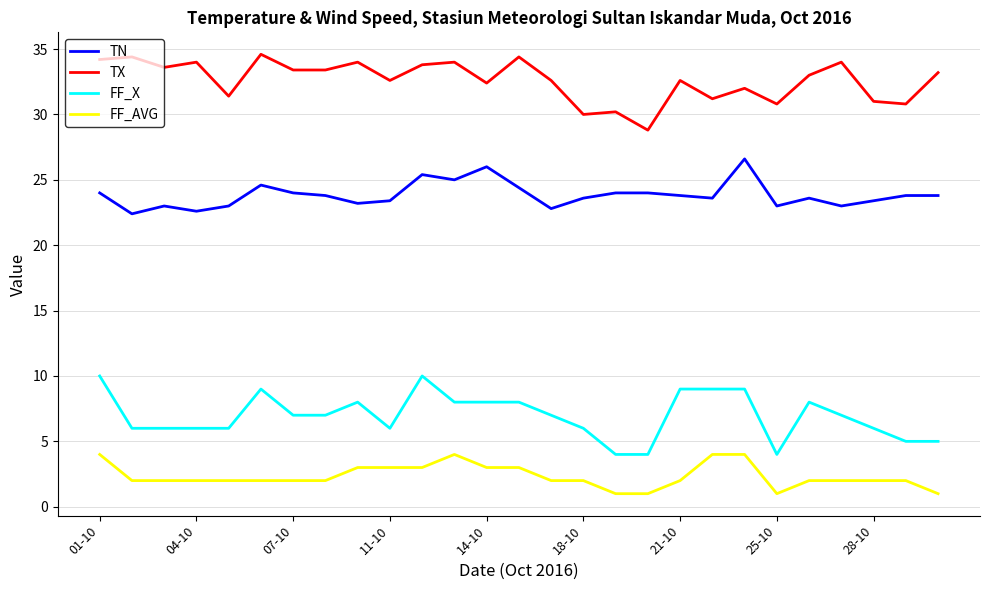

At how many categories does at least one series exceed 6?

27